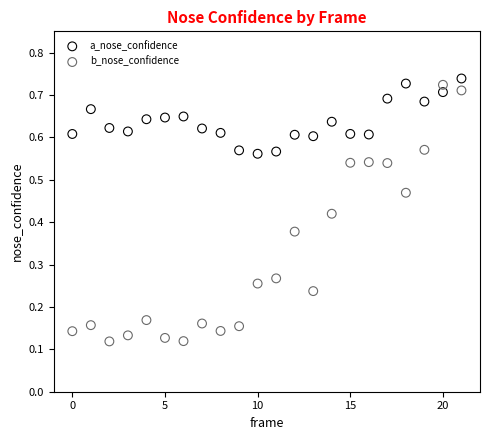

Which series has the largest Y range (max minus min)?

b_nose_confidence